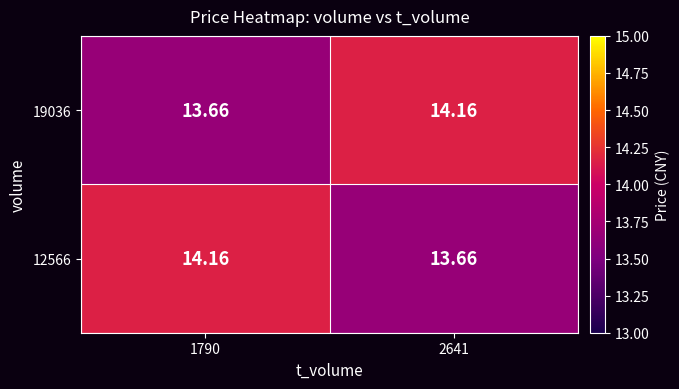

Is the value of 19036 at 1790 greater than the value of 12566 at 1790?

No